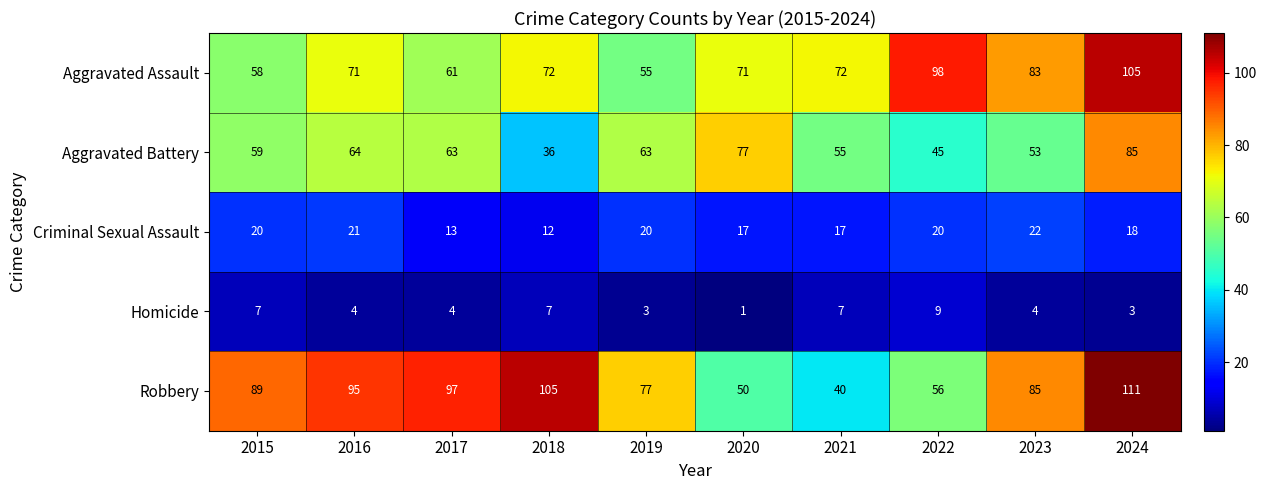

Is it true that Robbery equals 17 at 2020?

False